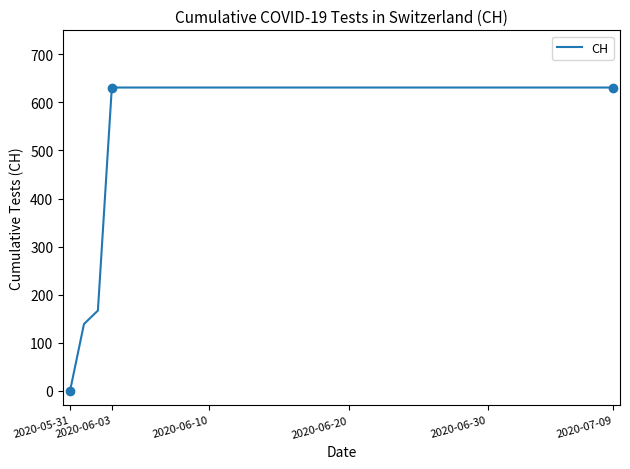

What is the average value?

591